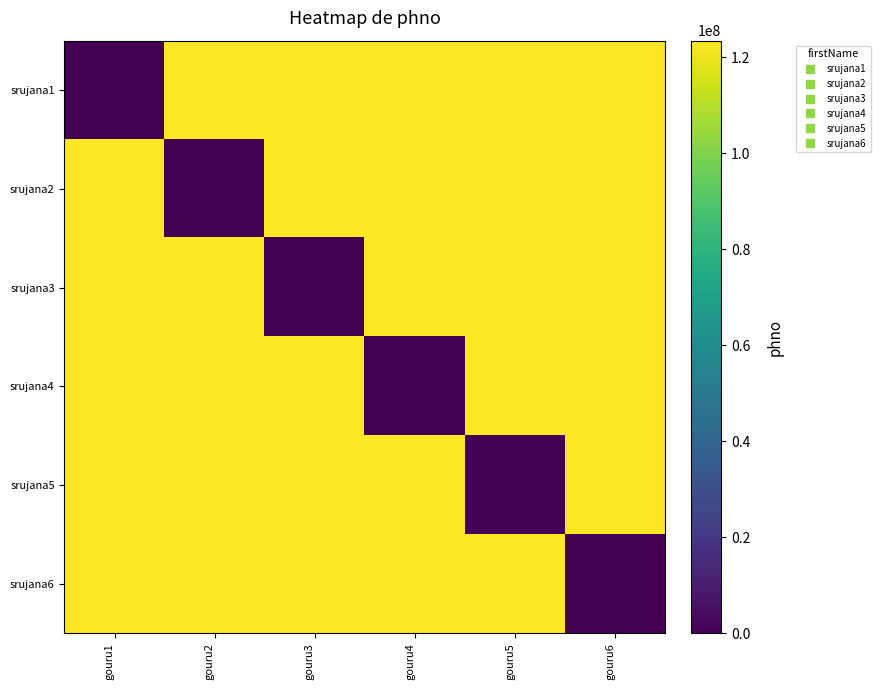

What is the spread (max minus min) of values at gouru4?

123456789